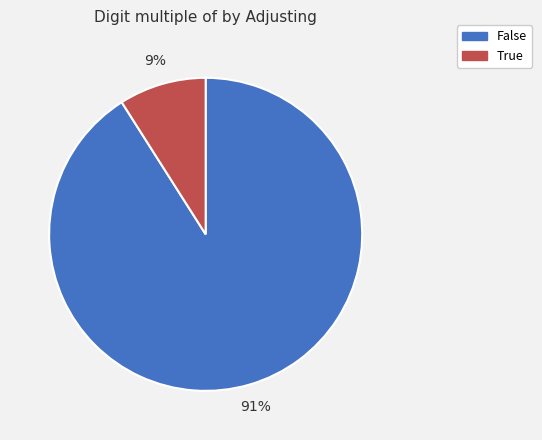

Rank the categories by value from lowest to highest.

True, False